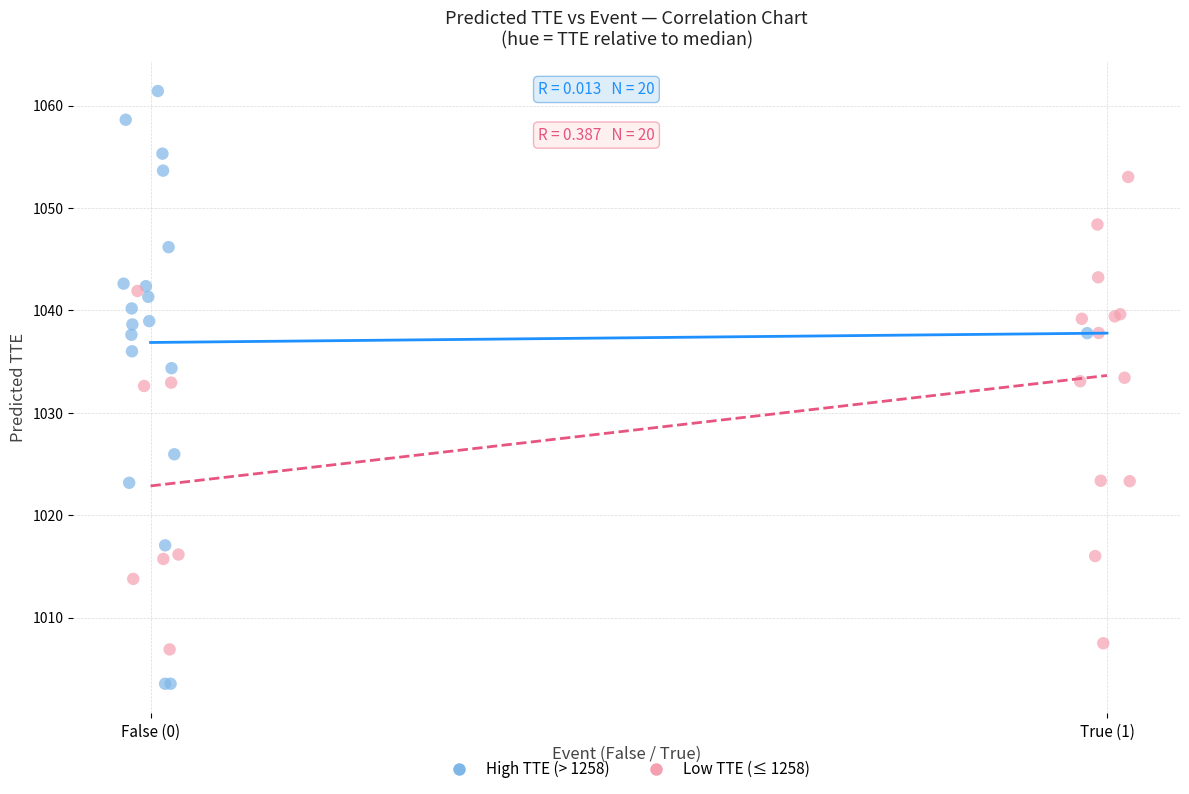

Which series reaches the minimum Y coordinate?

High TTE (> 1258)